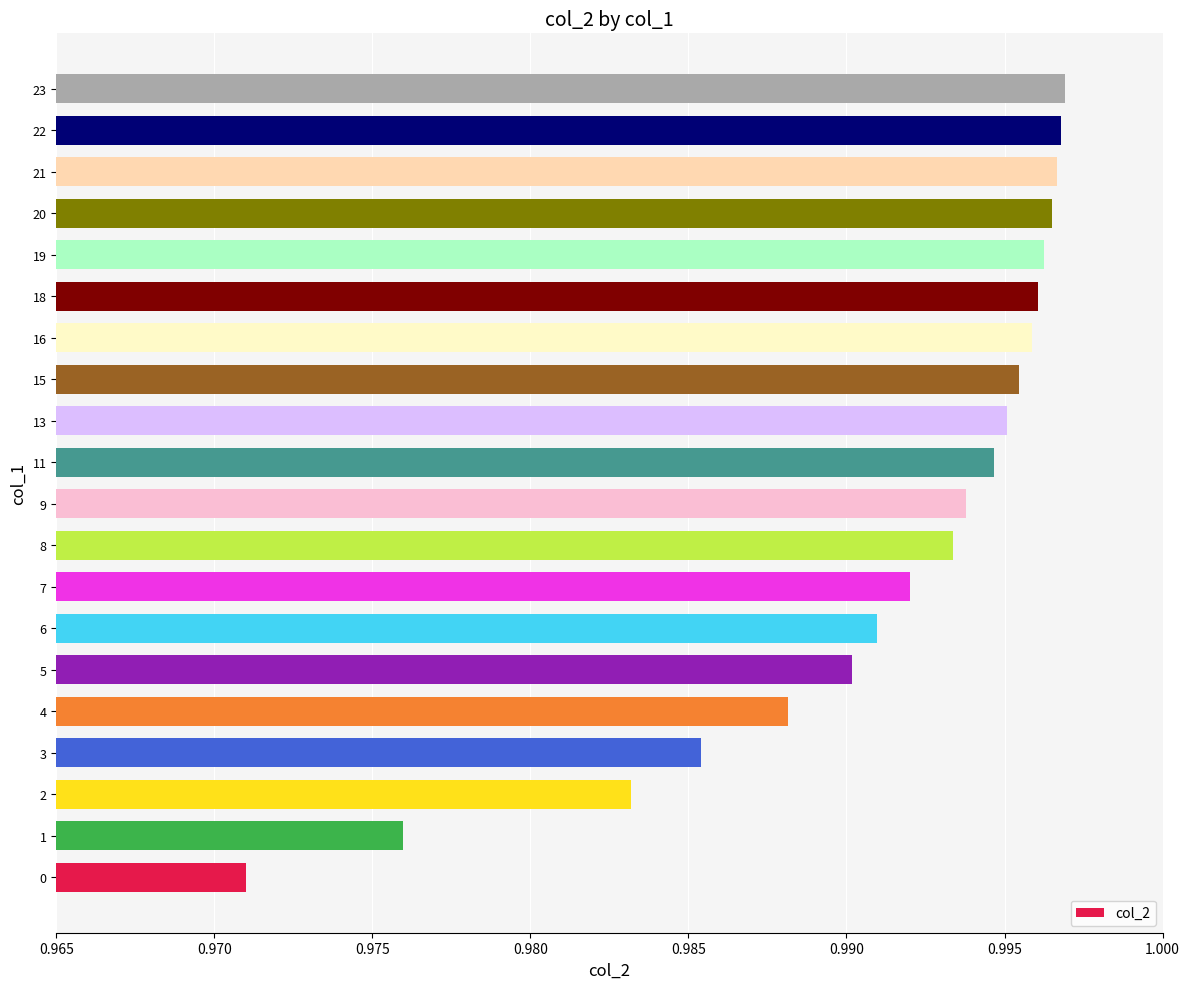

How many values are between 0 and 1?

20